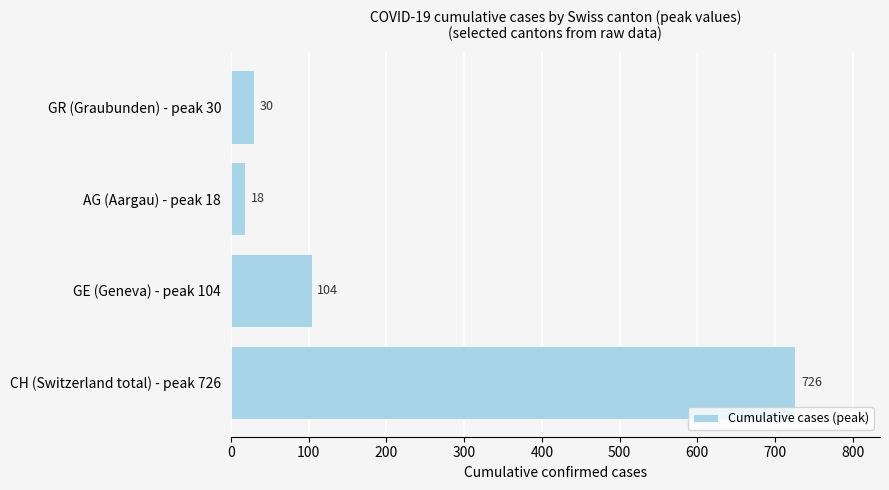

List the labels in order of value, largest first.

CH (Switzerland total) - peak 726, GE (Geneva) - peak 104, GR (Graubunden) - peak 30, AG (Aargau) - peak 18